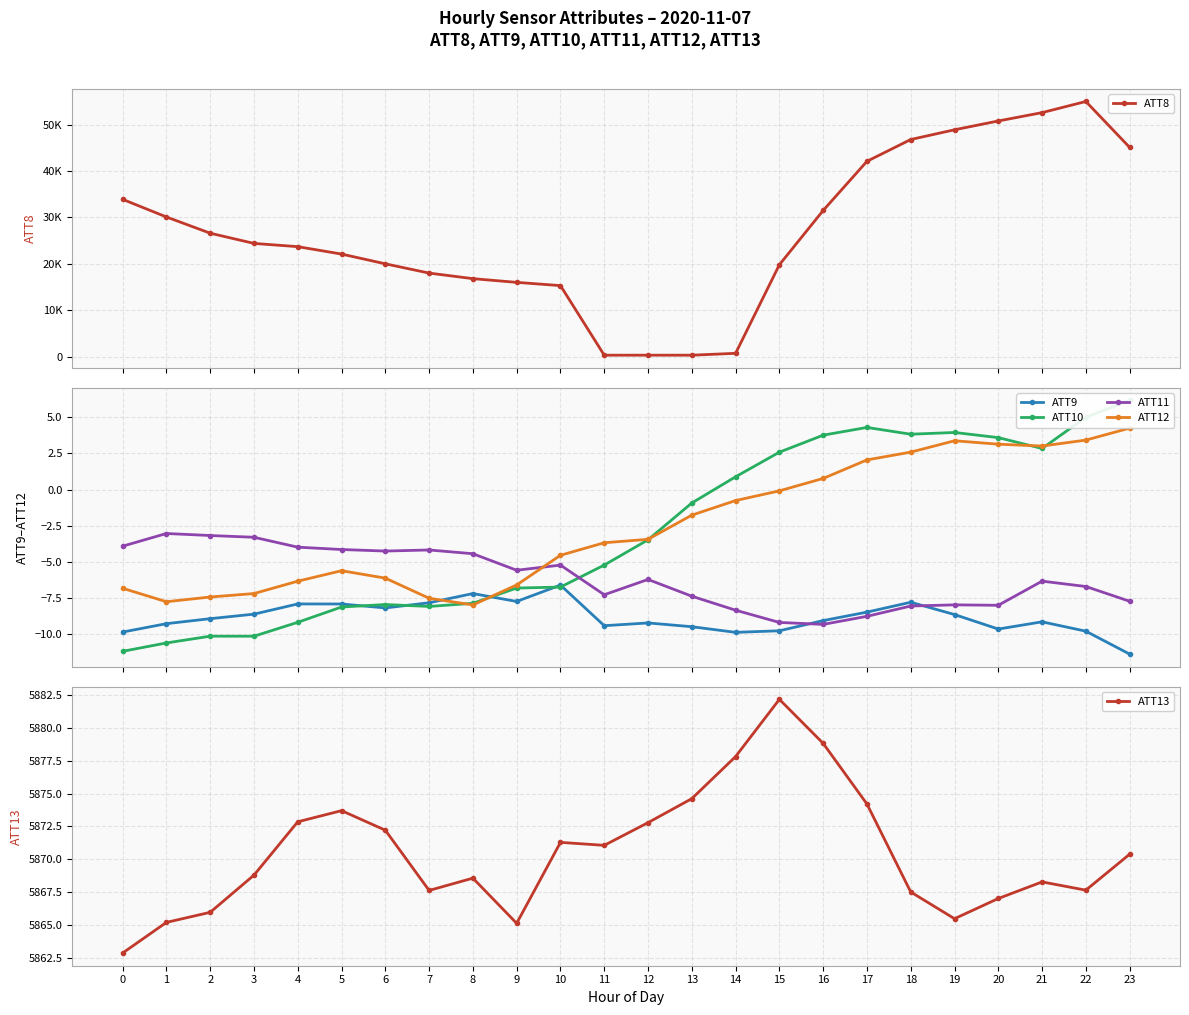

Which has a higher value, 4 or 22?

22